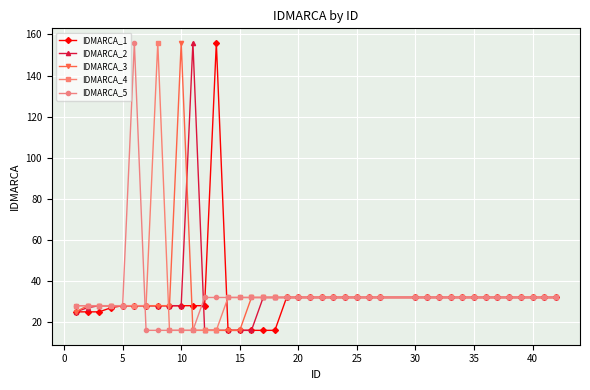

What is the minimum value shown in the chart?

16